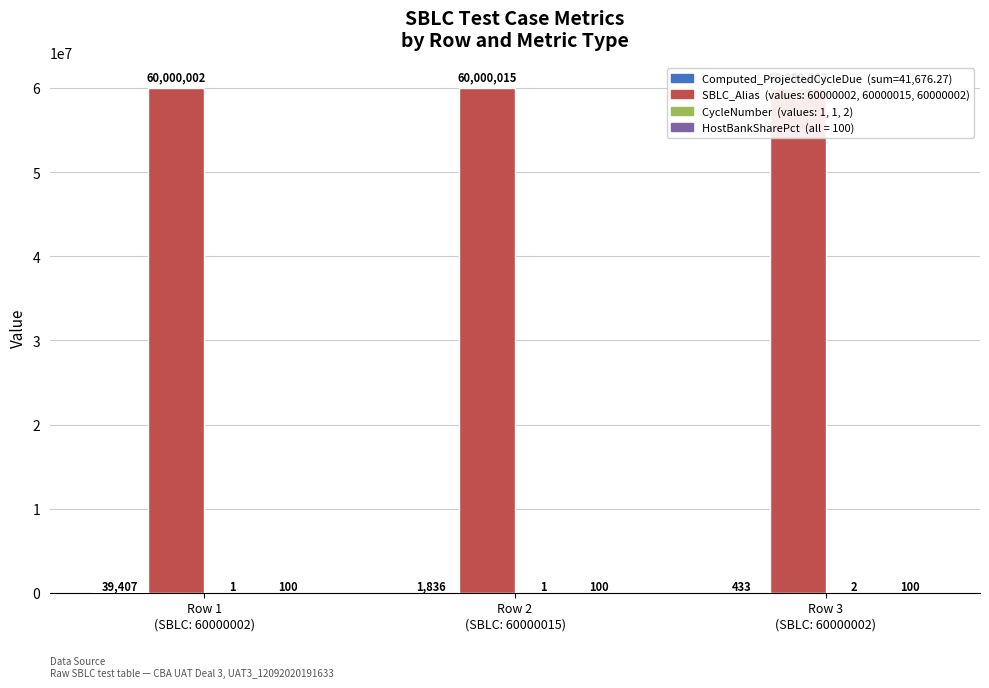

Is it true that SBLC_Alias equals 13922594.8 at Row 3
(SBLC: 60000002)?

False